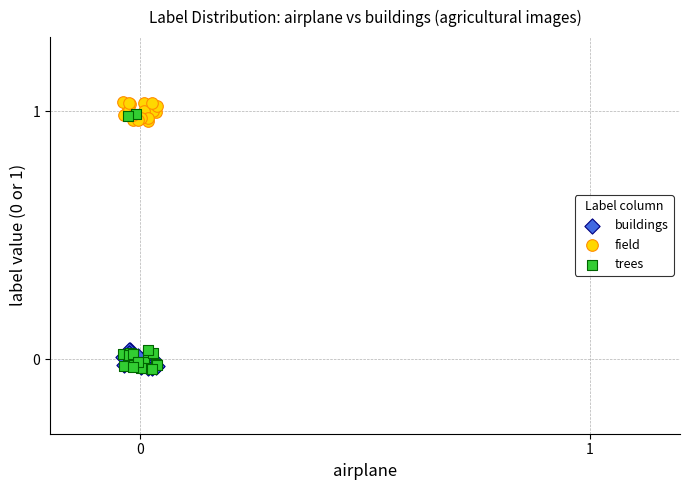

Which series has the largest Y range (max minus min)?

field